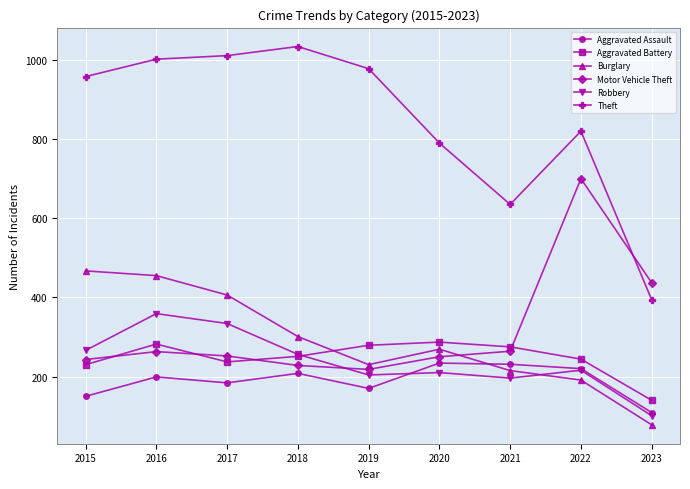

What is the difference between the highest and lowest values at 2022?

629